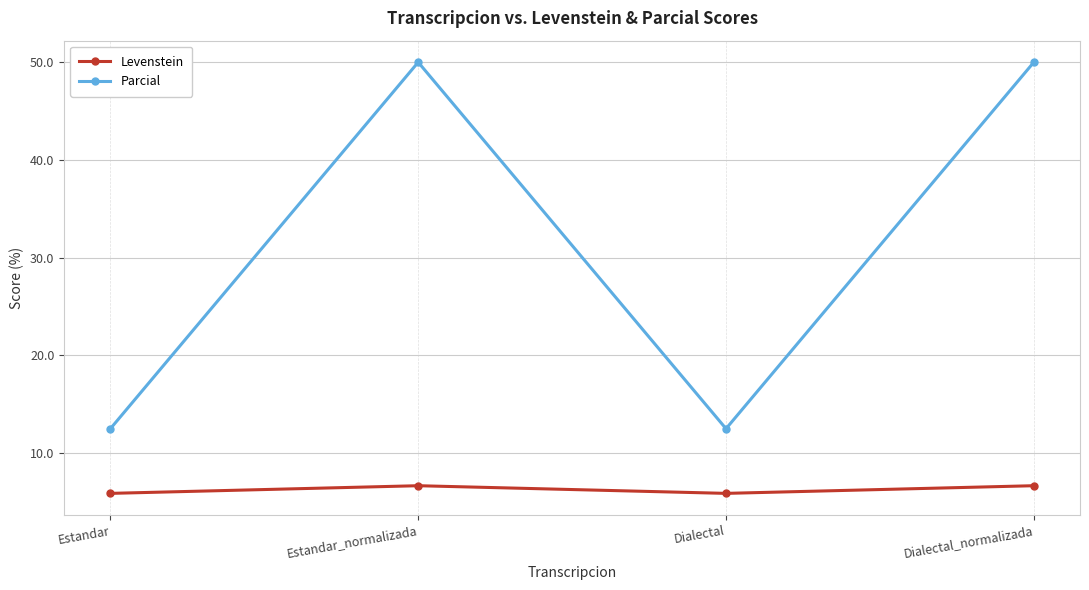

What is the difference between the maximum and minimum values in the Parcial series?

37.5